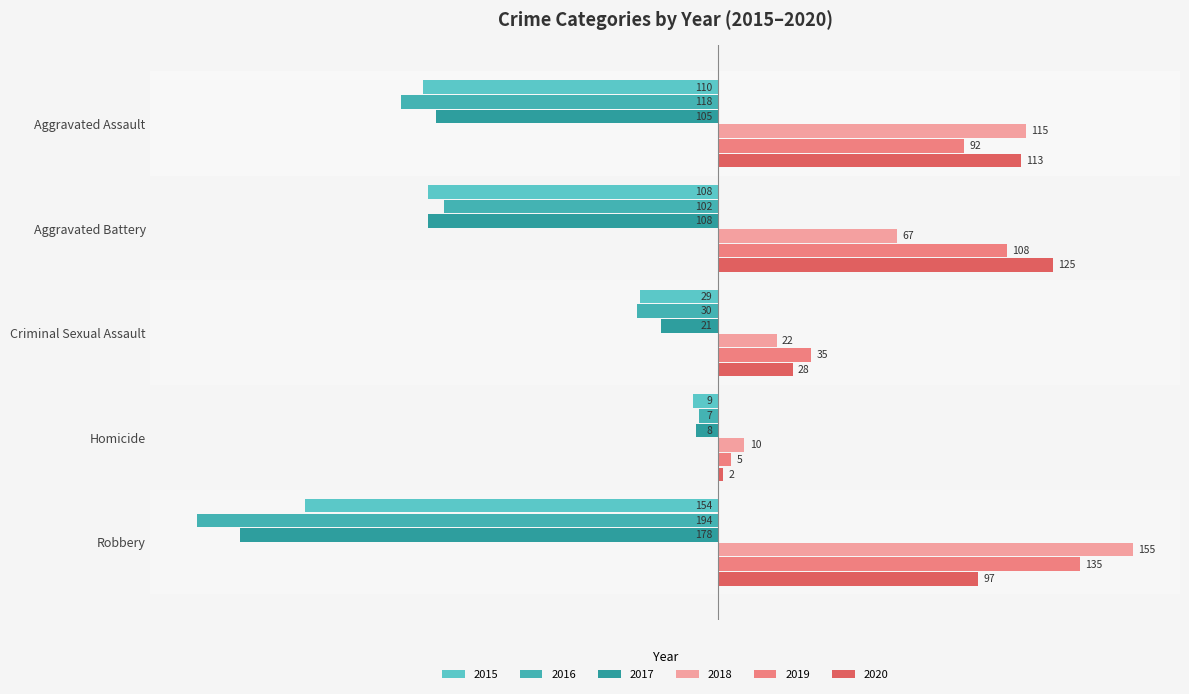

At Criminal Sexual Assault, list the series in order from smallest to largest.

2016, 2015, 2017, 2018, 2020, 2019